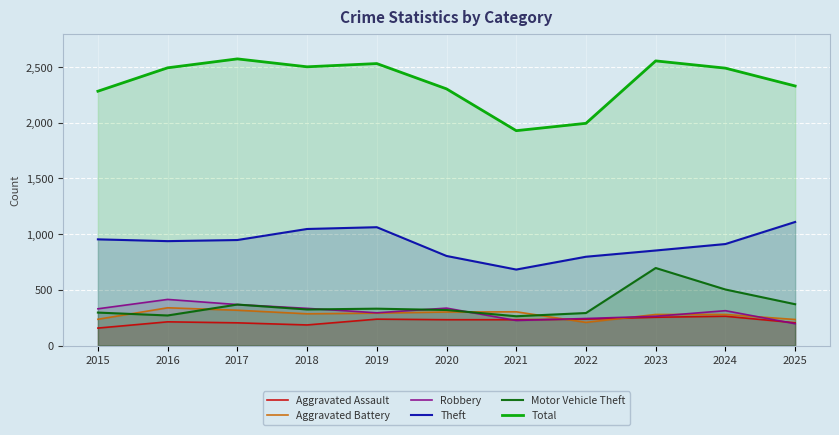

Which category has the lowest value across all series?

2015